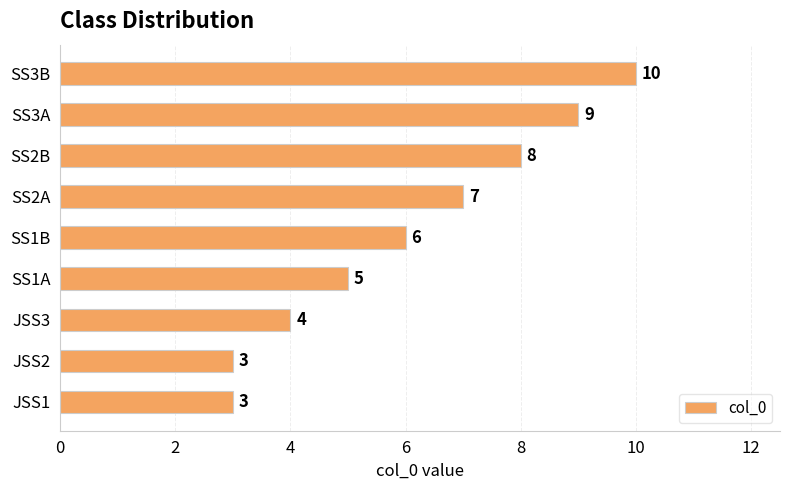

What is the sum of all values?

55